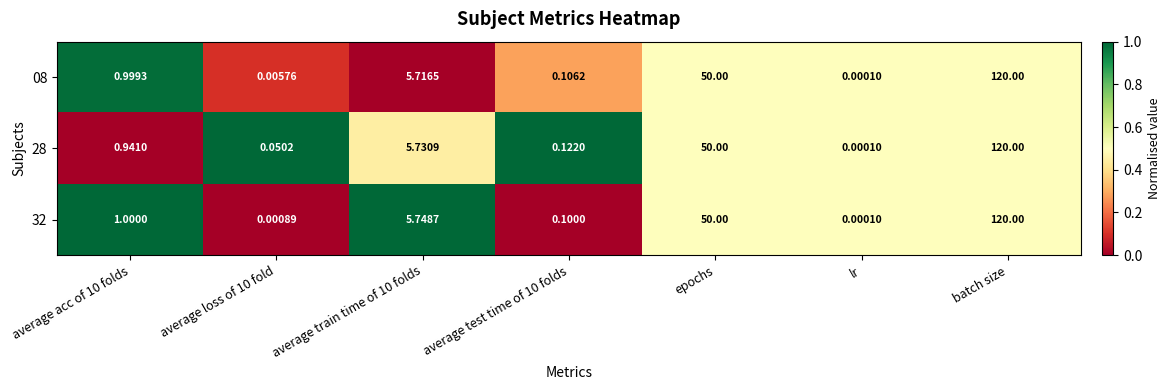

Which label corresponds to the smallest value in the chart?

lr